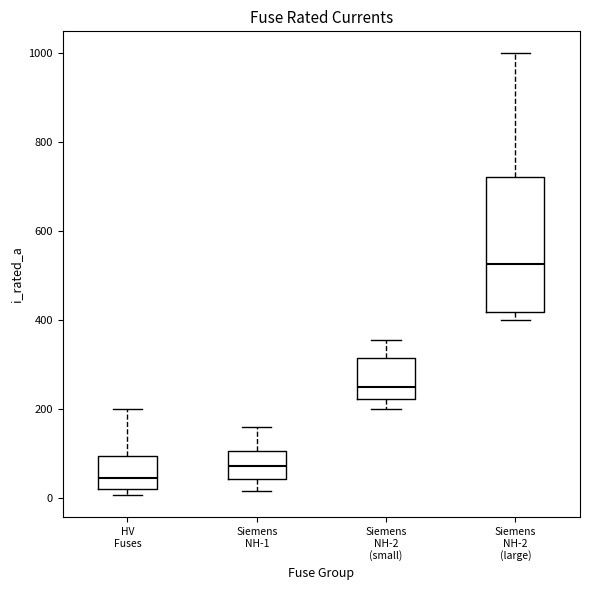

Where does the upper whisker of the box for Siemens NH-2 (small) end on the y-axis? The values are not printed on the chart, so give them approximately, as read against the axis.

360